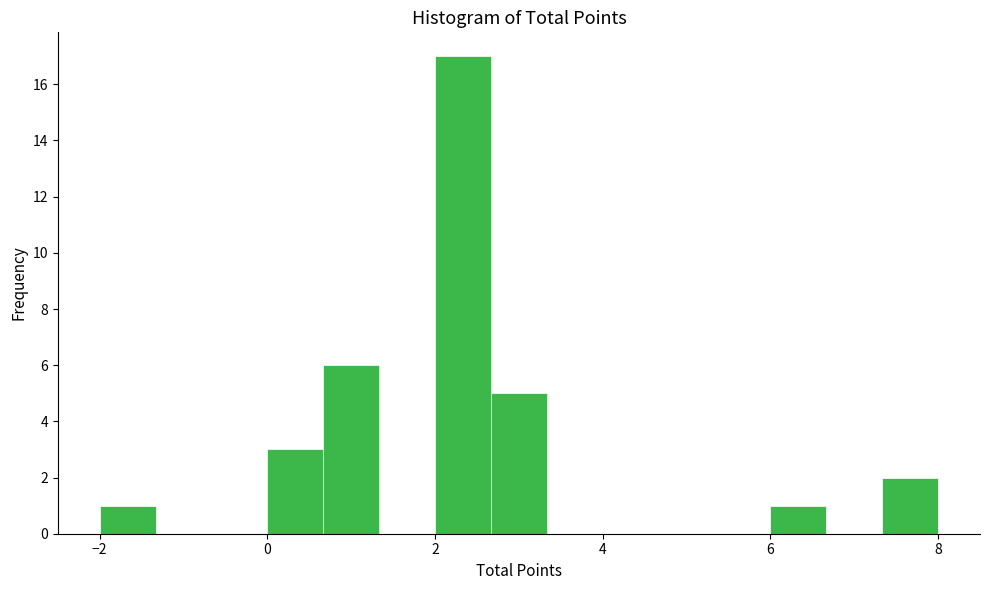

Read against the x-axis, roughly where is the centre of the tallest bar?

2.4